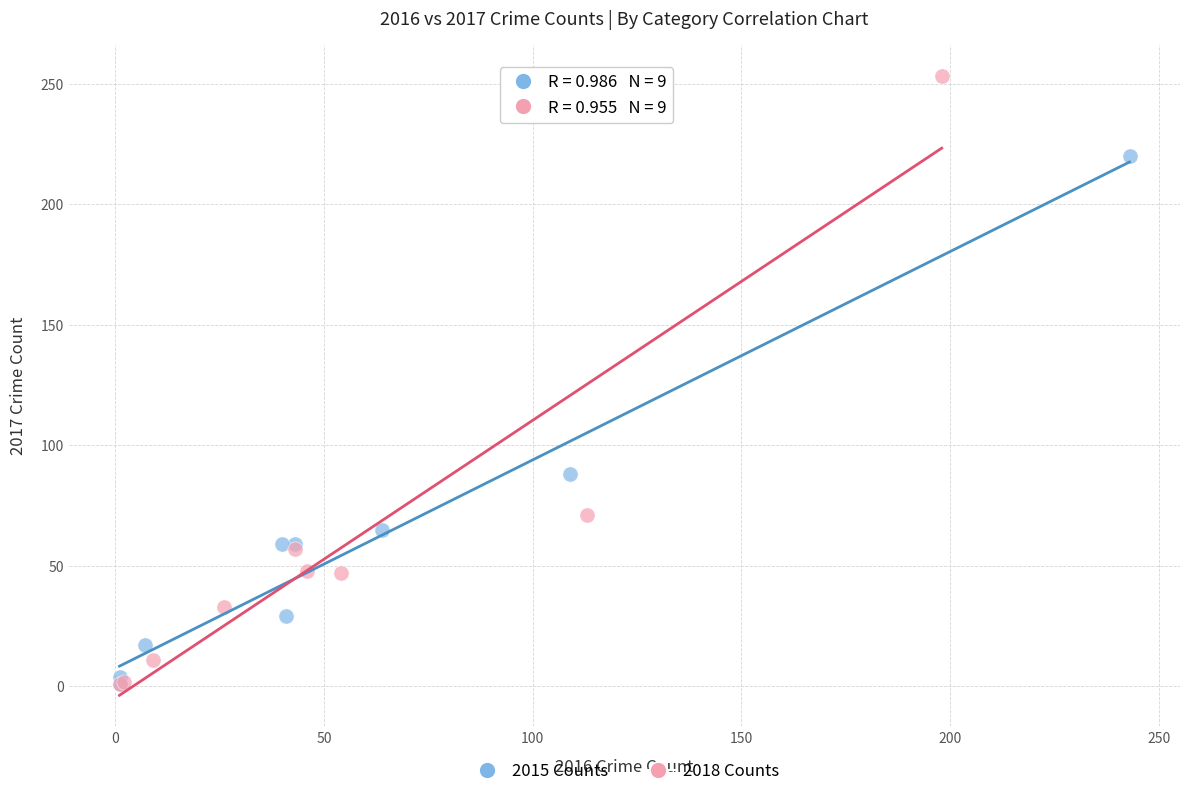

What are all the series names shown in the legend?

2015 Counts, 2018 Counts